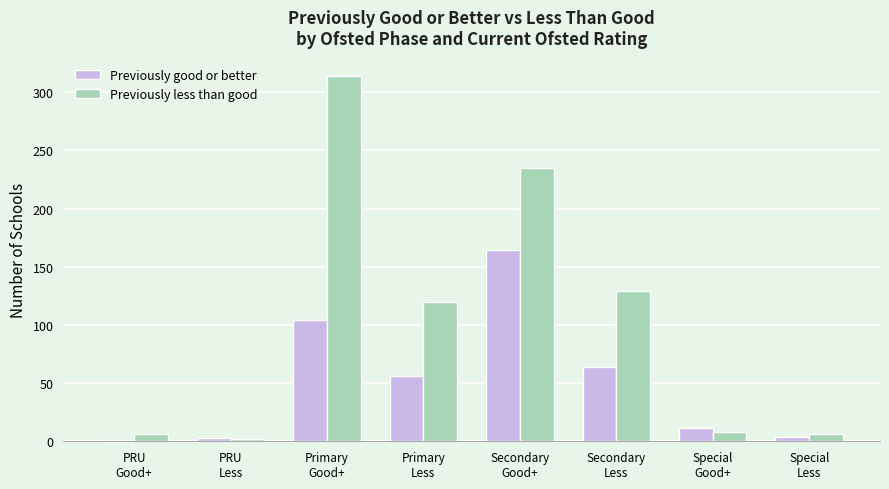

What position from the right is Primary
Less?

5